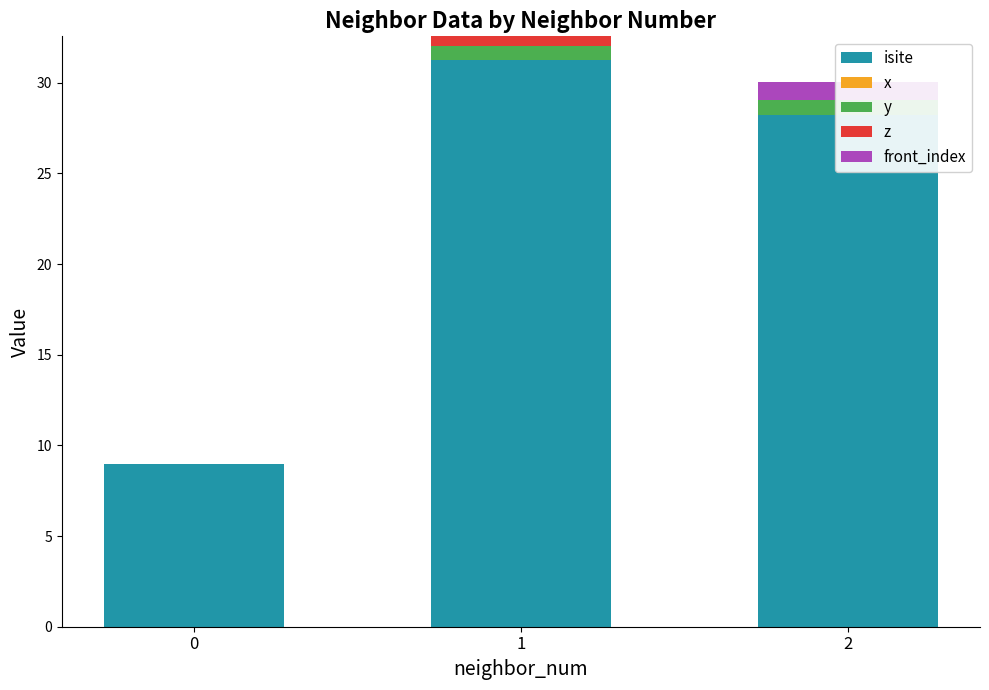

What are all the series names shown in the legend?

isite, x, y, z, front_index